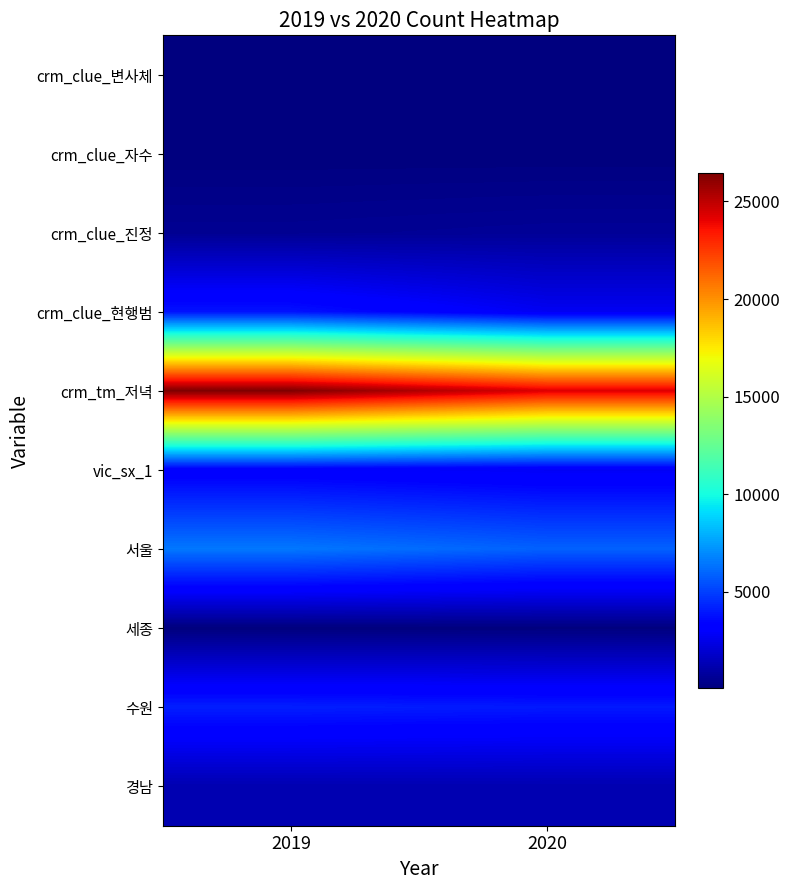

At which category does the chart reach its minimum across all series?

2020